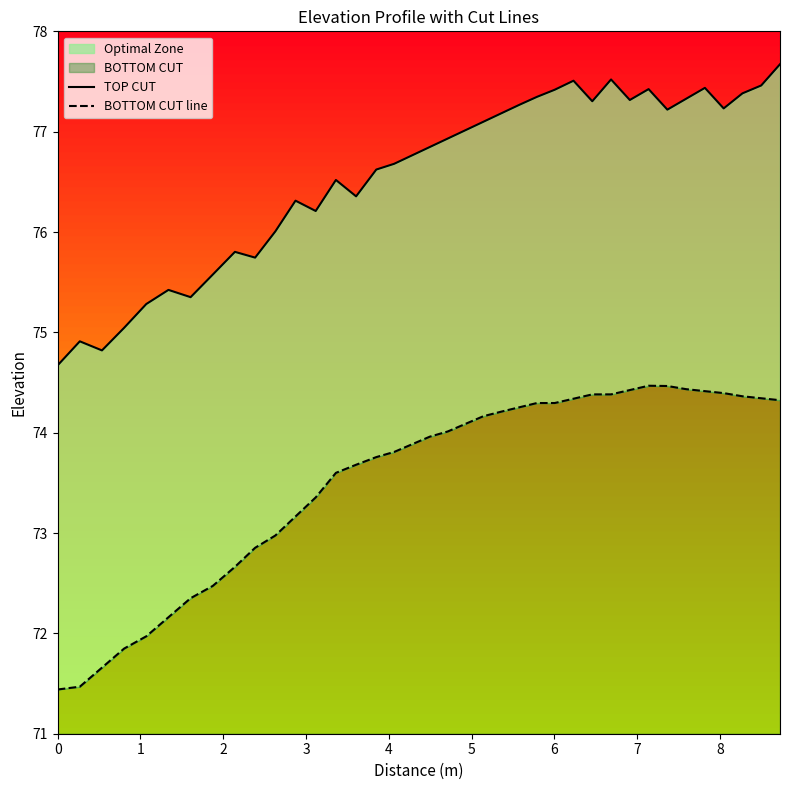

True or false: BOTTOM CUT line and TOP CUT intersect in this chart.

False